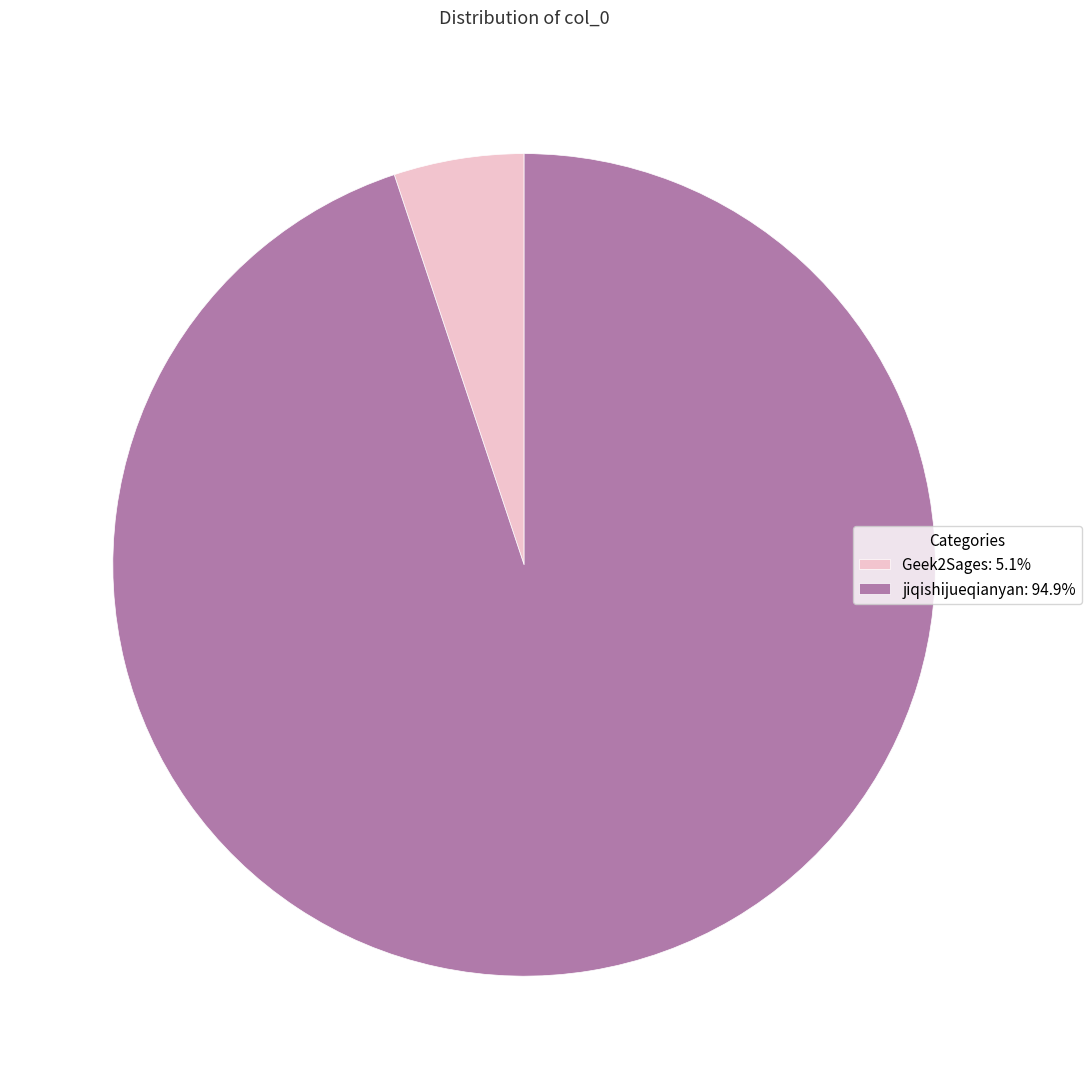

What is the smallest slice in the pie chart?

Geek2Sages